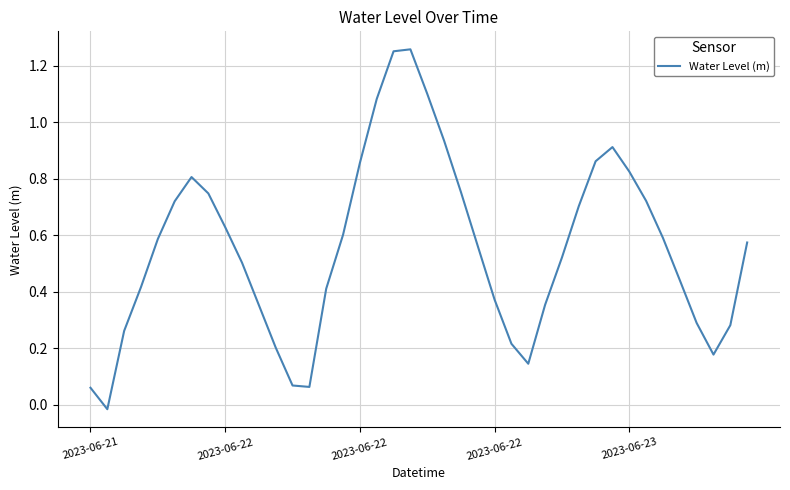

How many lines are shown in the chart?

1